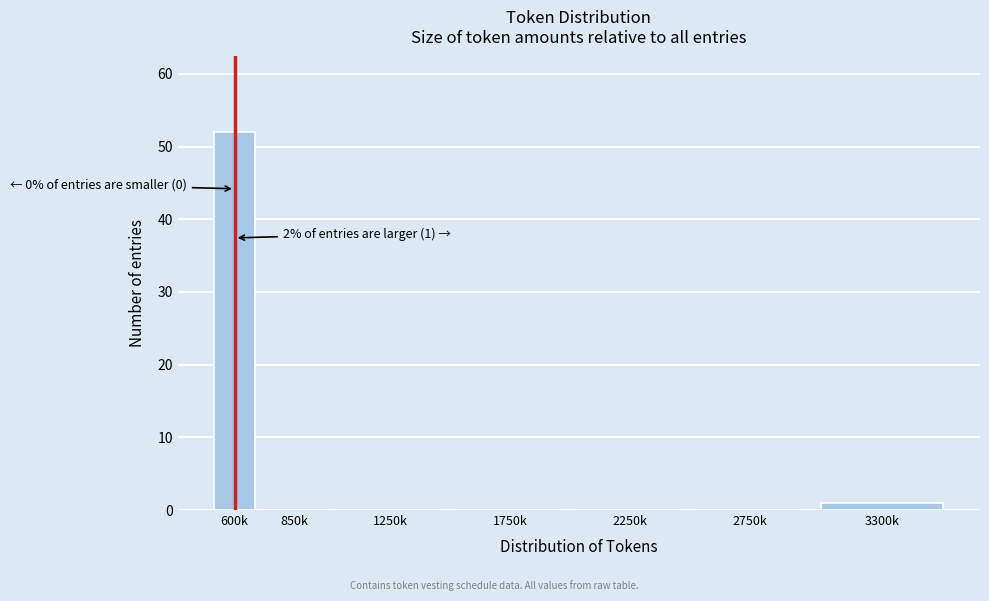

Reading left to right, list all the values displayed in this chart.

600k=52	850k=0	1250k=0	1750k=0	2250k=0	2750k=0	3300k=1